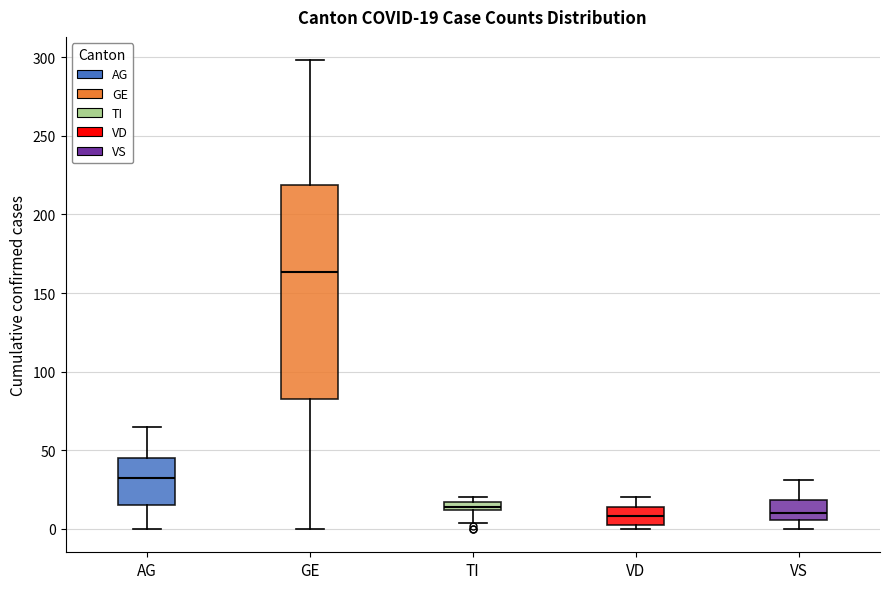

Which box is the tallest, from its lower edge to its upper edge?

GE